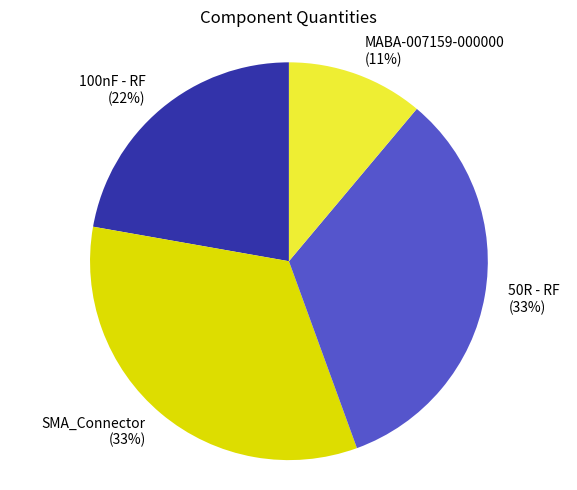

True or false: 50R - RF accounts for 43% of the total.

False